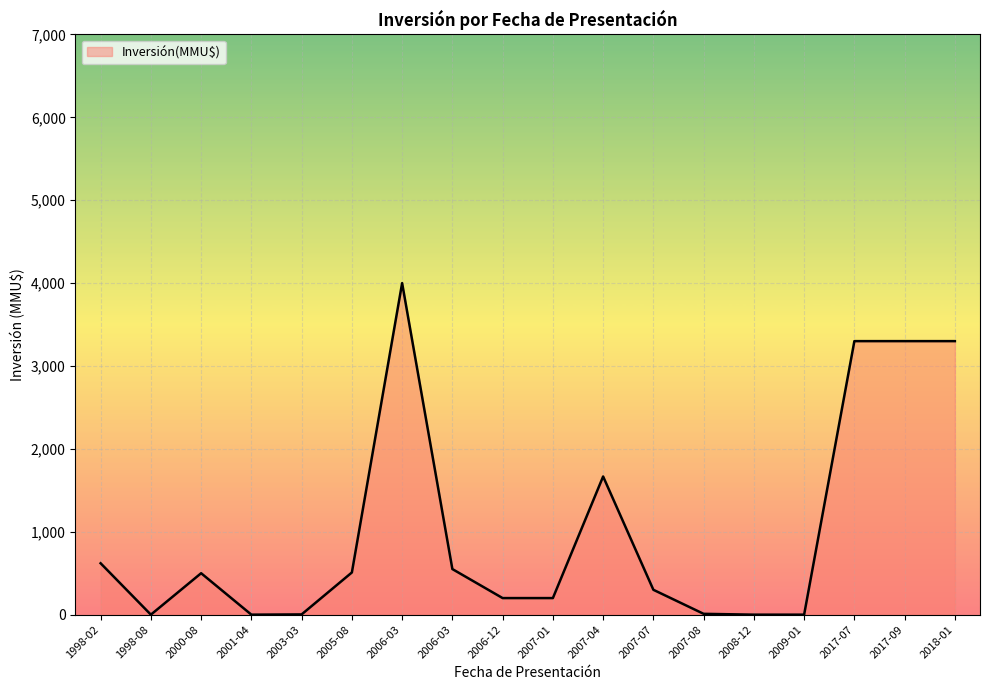

True or false: the data shows 1591 at 2001-04.

False